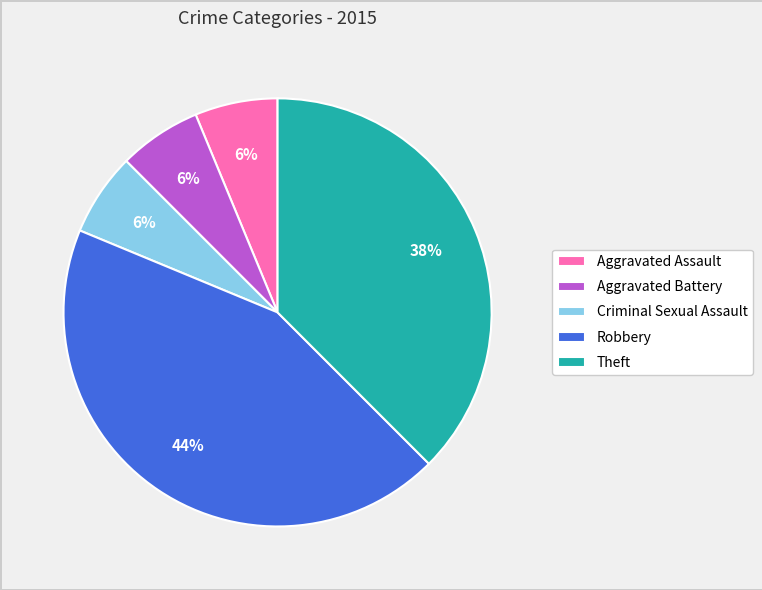

Is the sum of Aggravated Battery and Criminal Sexual Assault greater than half?

No